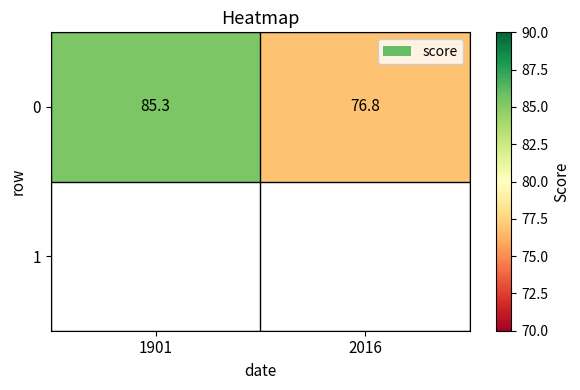

At which label does the data first exceed 85?

1901